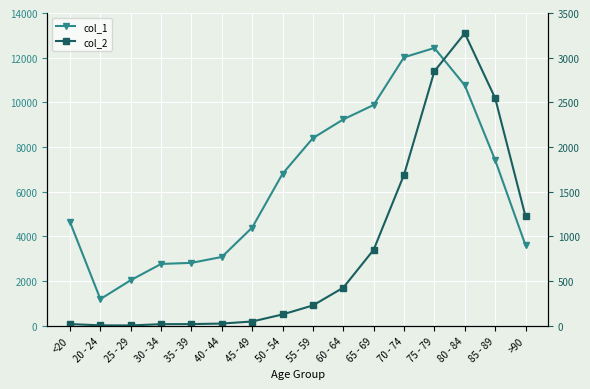

At which label is col_2 closest to 1638?

70 - 74